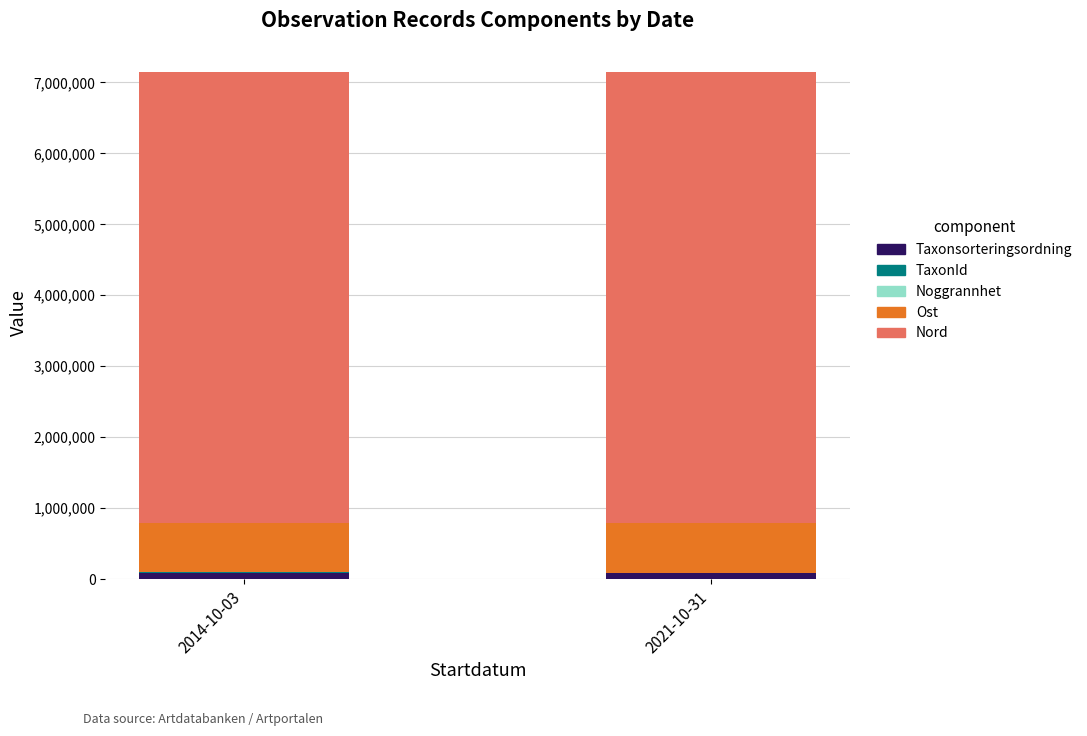

What is the difference between the maximum and minimum values in the Noggrannhet series?

10